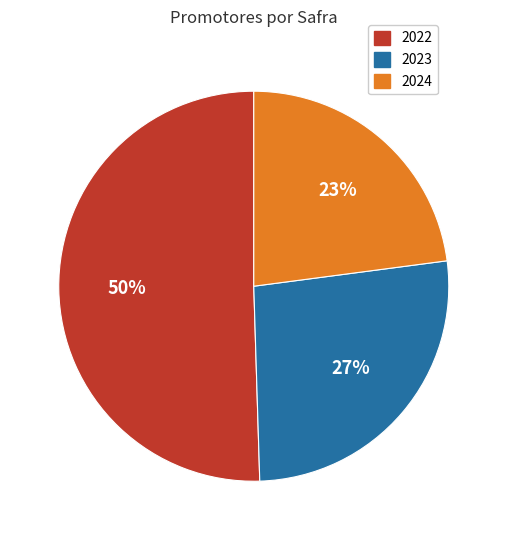

How many slices are in this pie chart?

3